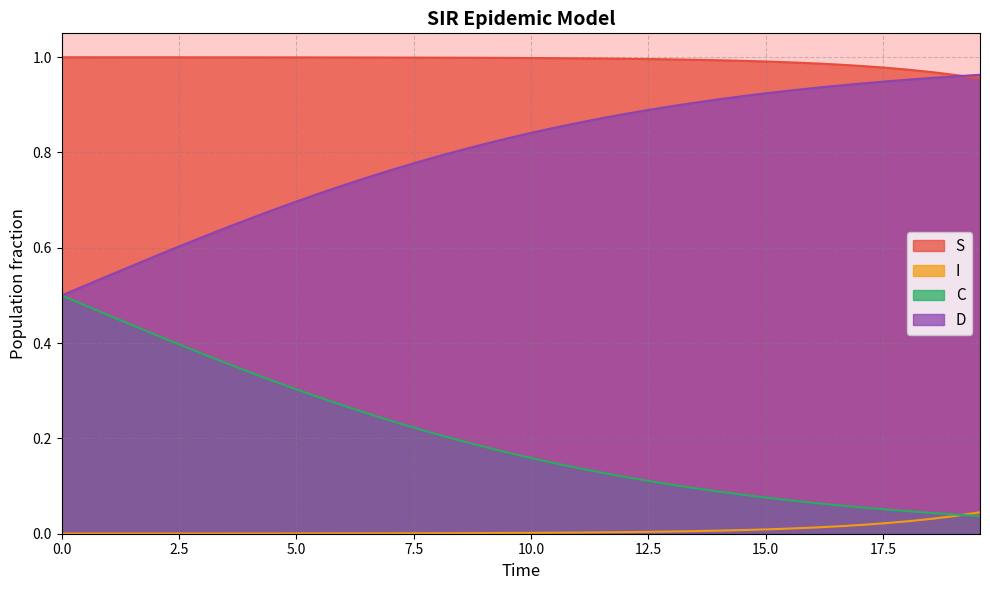

Is it true that C equals 0.5 at 0.0?

True